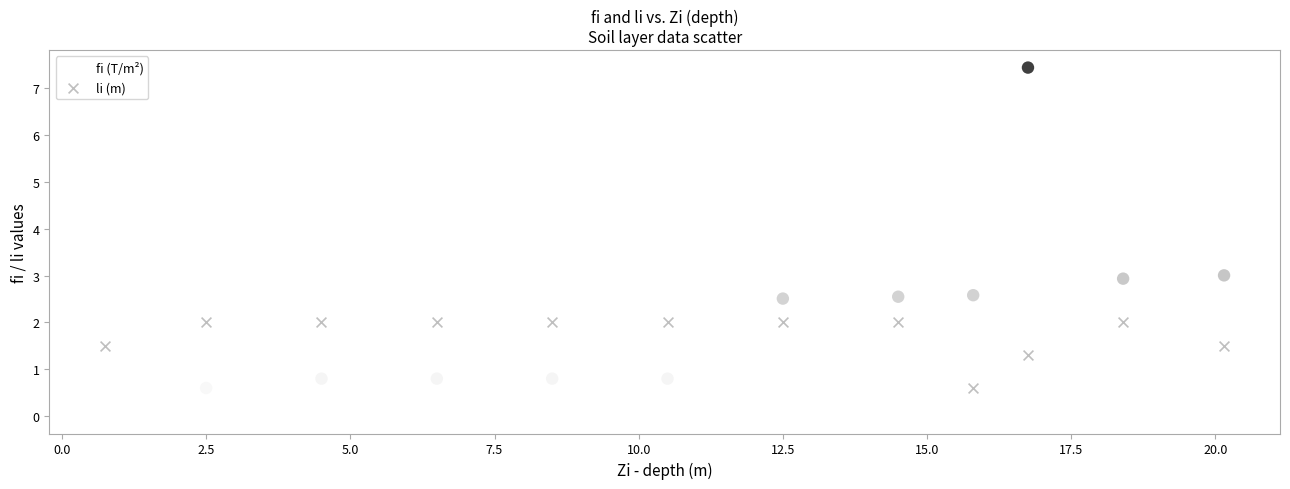

Which series contains the highest Y value?

fi (T/m²)